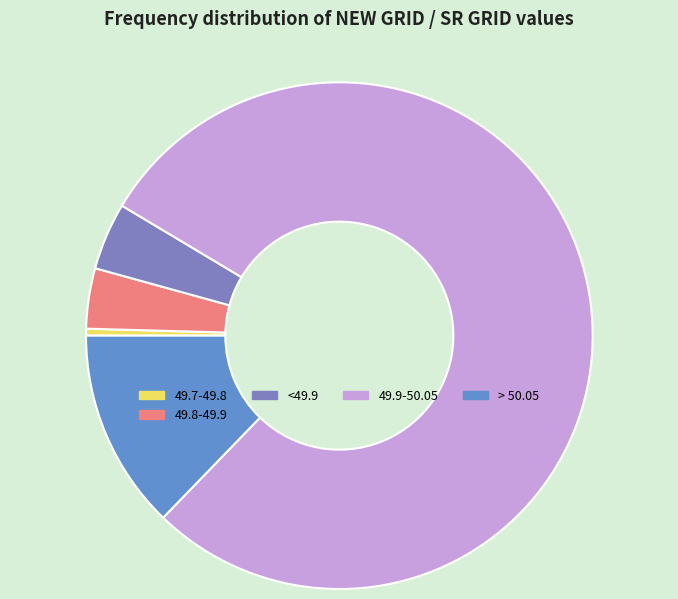

Which slice represents more than half of the pie?

49.9-50.05